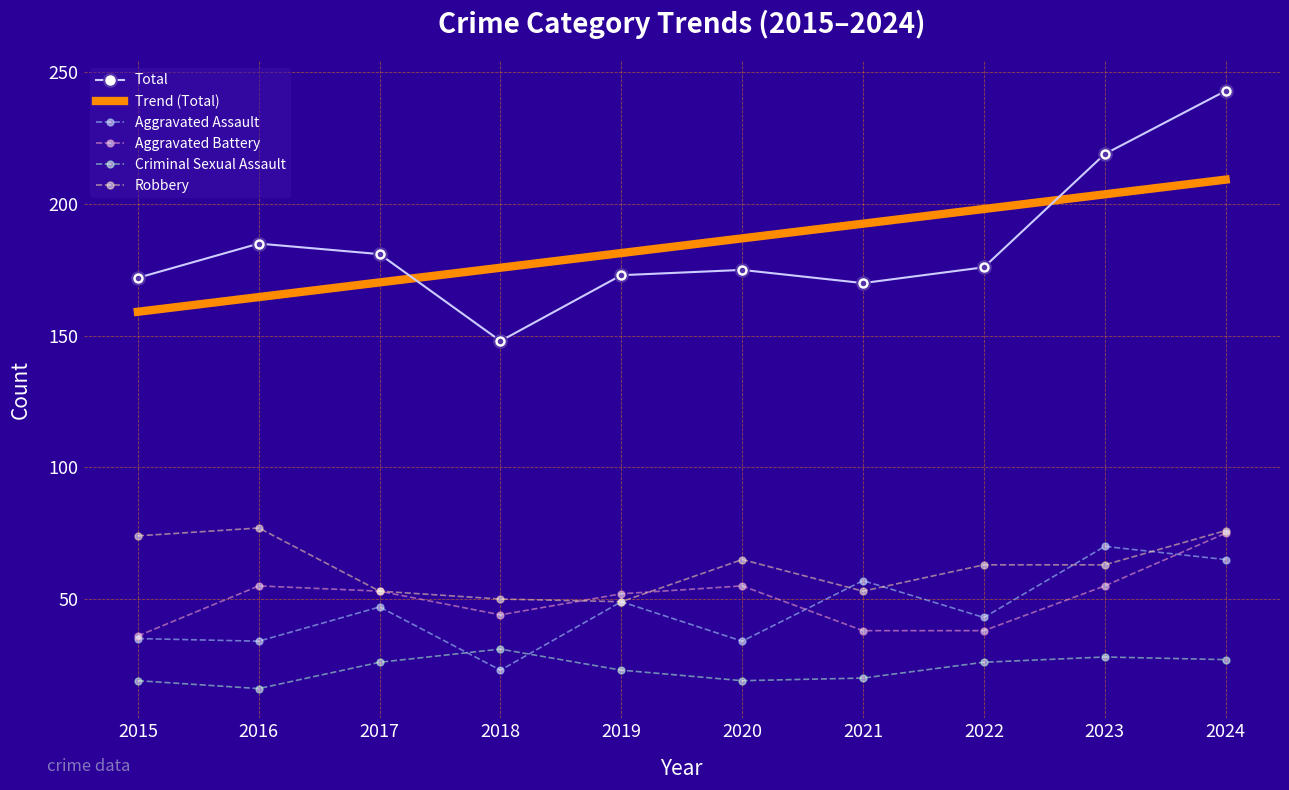

What is the difference between the maximum and minimum values in the Aggravated Battery series?

39